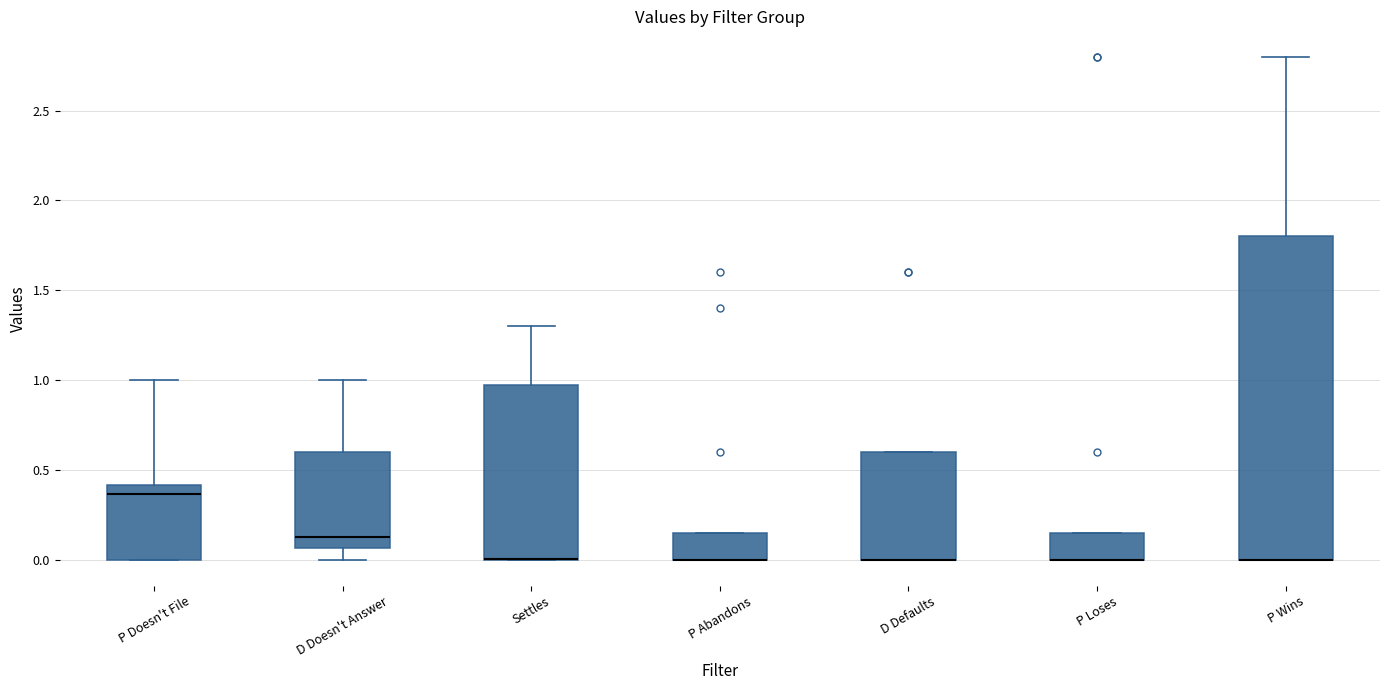

Where is the lower edge of the box for Settles on the y-axis? The values are not printed on the chart, so give them approximately, as read against the axis.

0.00